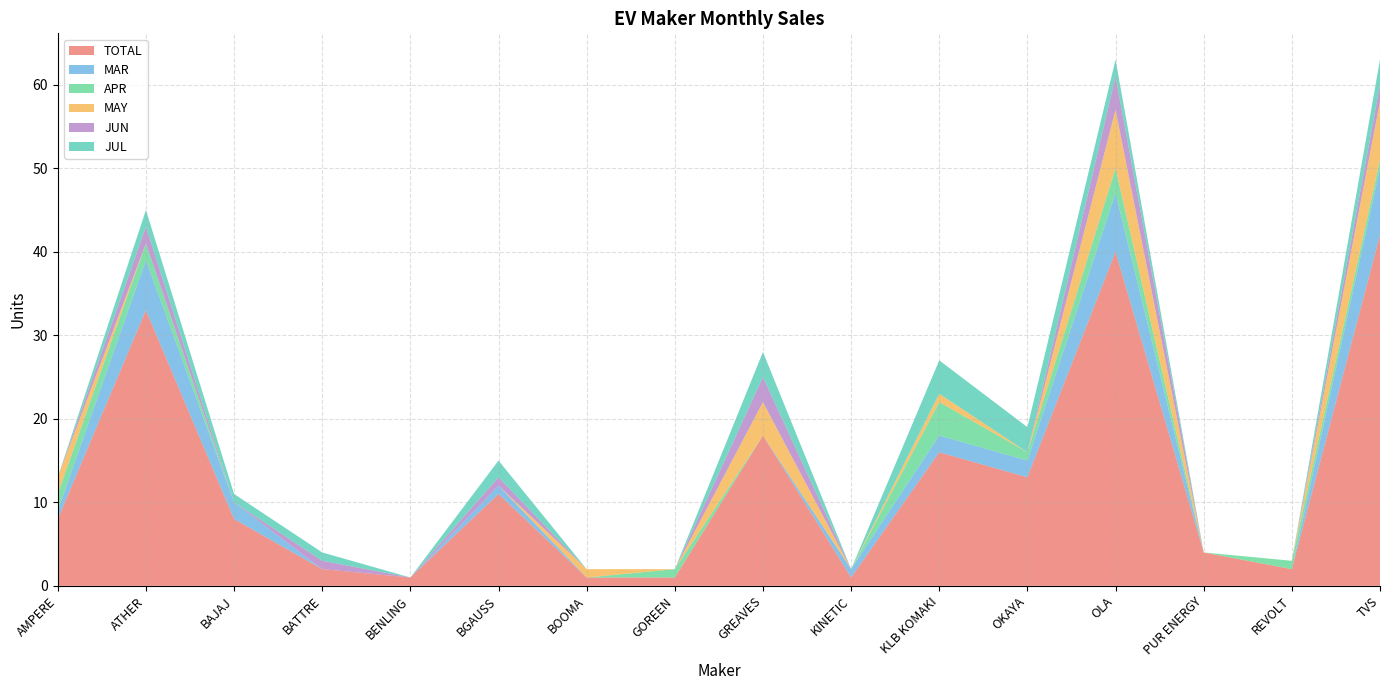

Reading left to right, extract all data points from this chart.

TOTAL: AMPERE=8	ATHER=33	BAJAJ=8	BATTRE=2	BENLING=1	BGAUSS=11	BOOMA=1	GOREEN=1	GREAVES=18	KINETIC=1	KLB KOMAKI=16	OKAYA=13	OLA=40	PUR ENERGY=4	REVOLT=2	TVS=42
MAR: AMPERE=1	ATHER=6	BAJAJ=2	BATTRE=0	BENLING=0	BGAUSS=1	BOOMA=0	GOREEN=0	GREAVES=0	KINETIC=1	KLB KOMAKI=2	OKAYA=2	OLA=7	PUR ENERGY=0	REVOLT=0	TVS=8
APR: AMPERE=2	ATHER=2	BAJAJ=0	BATTRE=0	BENLING=0	BGAUSS=0	BOOMA=0	GOREEN=1	GREAVES=0	KINETIC=0	KLB KOMAKI=4	OKAYA=1	OLA=3	PUR ENERGY=0	REVOLT=1	TVS=1
MAY: AMPERE=2	ATHER=0	BAJAJ=0	BATTRE=0	BENLING=0	BGAUSS=0	BOOMA=1	GOREEN=0	GREAVES=4	KINETIC=0	KLB KOMAKI=1	OKAYA=0	OLA=7	PUR ENERGY=0	REVOLT=0	TVS=7
JUN: AMPERE=0	ATHER=2	BAJAJ=0	BATTRE=1	BENLING=0	BGAUSS=1	BOOMA=0	GOREEN=0	GREAVES=3	KINETIC=0	KLB KOMAKI=0	OKAYA=0	OLA=4	PUR ENERGY=0	REVOLT=0	TVS=2
JUL: AMPERE=0	ATHER=2	BAJAJ=1	BATTRE=1	BENLING=0	BGAUSS=2	BOOMA=0	GOREEN=0	GREAVES=3	KINETIC=0	KLB KOMAKI=4	OKAYA=3	OLA=2	PUR ENERGY=0	REVOLT=0	TVS=3